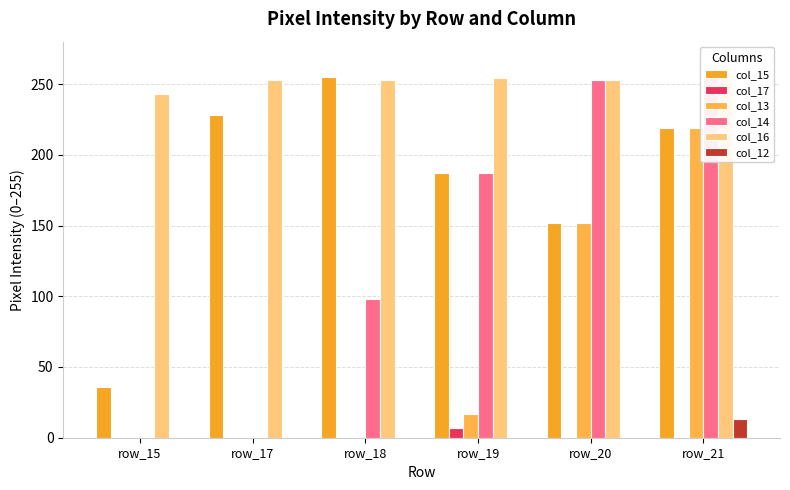

What is the value of the col_13 bar at the 5th from the left?

152